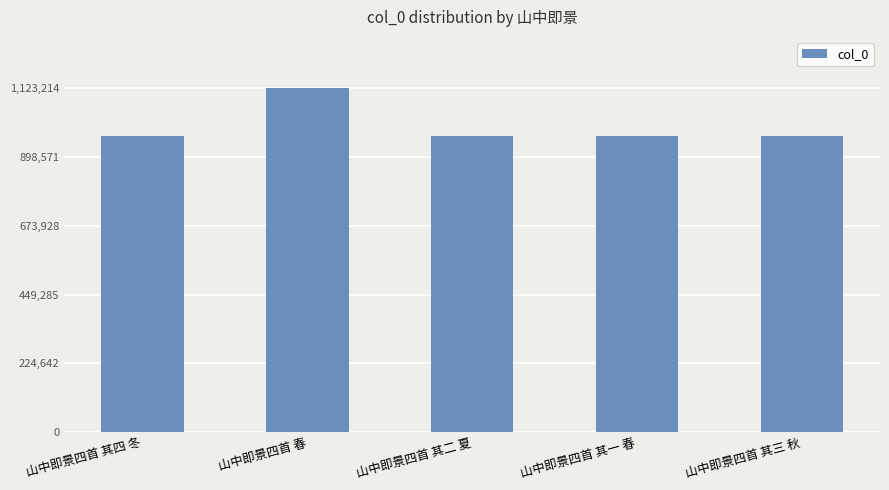

What is the average value?

998747